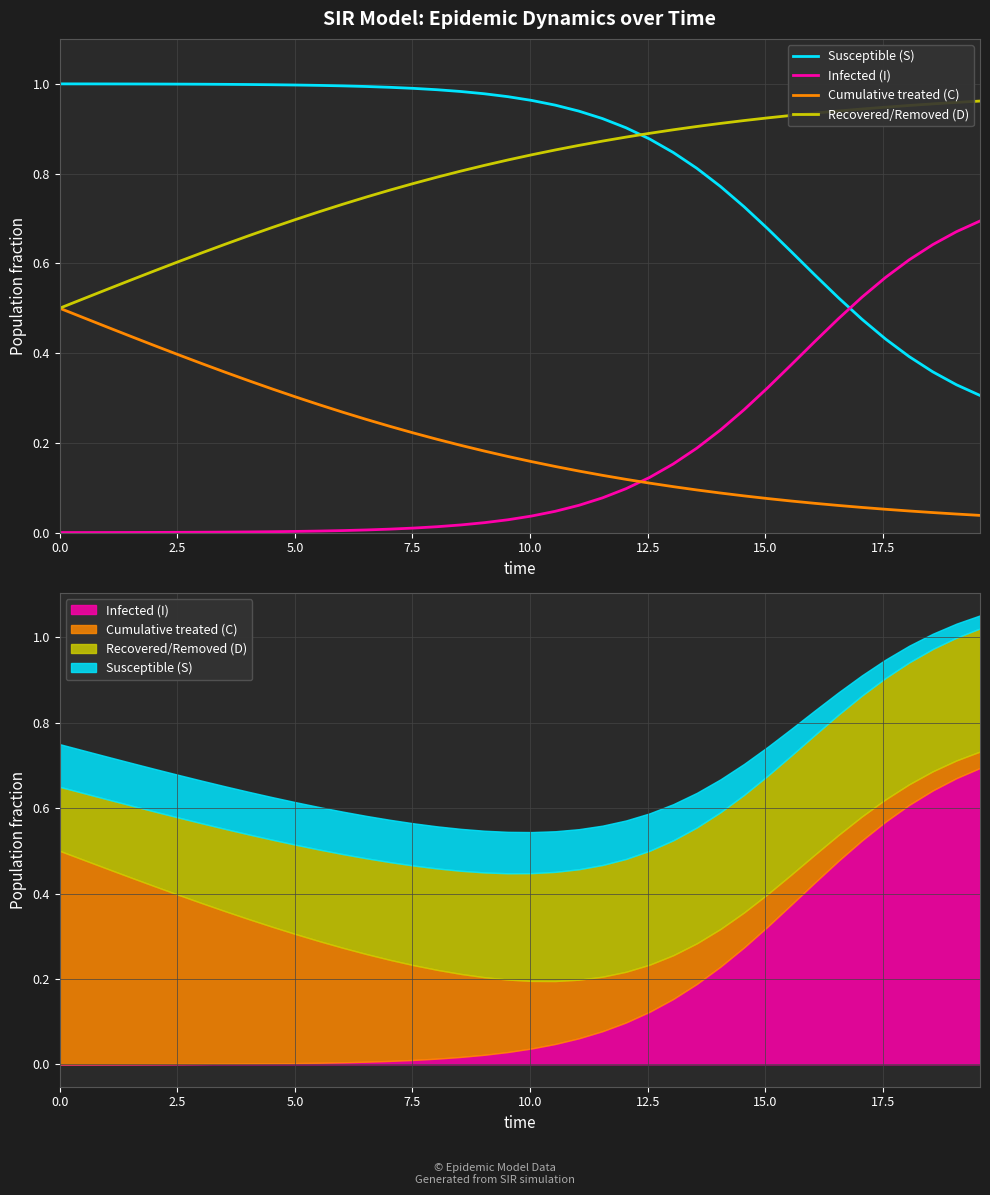

What are all the series names shown in the legend?

Susceptible (S), Infected (I), Cumulative treated (C), Recovered/Removed (D)